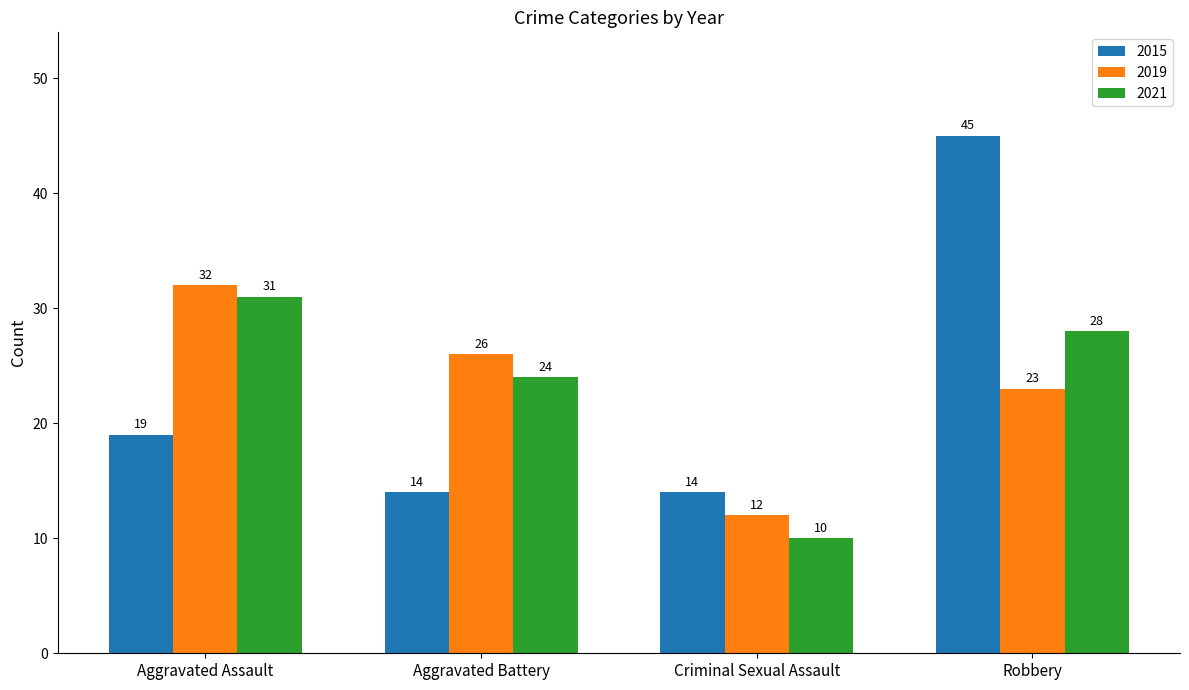

What is the value of the 2015 bar at the 1st from the left?

19